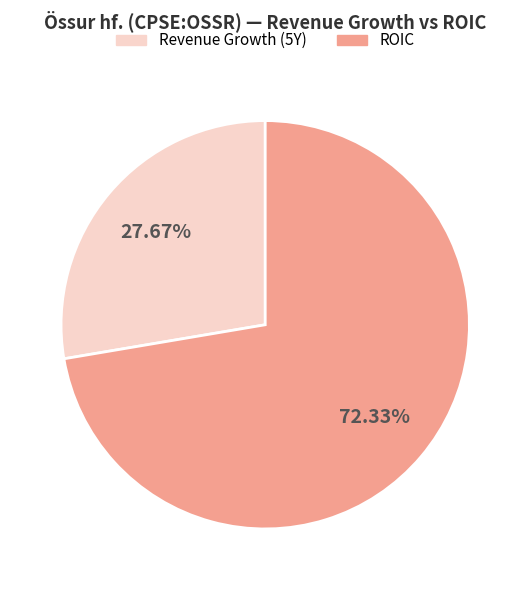

Count the number of slices in the pie.

2